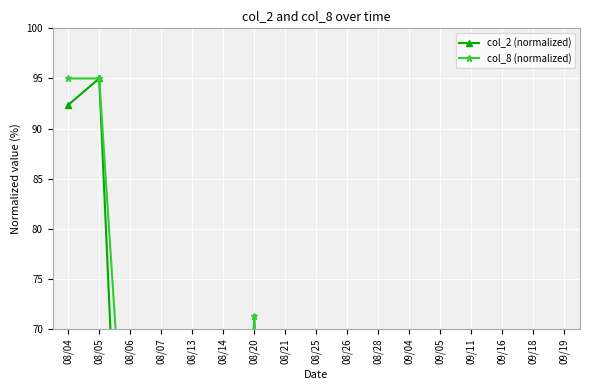

Which series has the largest range (max minus min)?

col_2 (normalized)